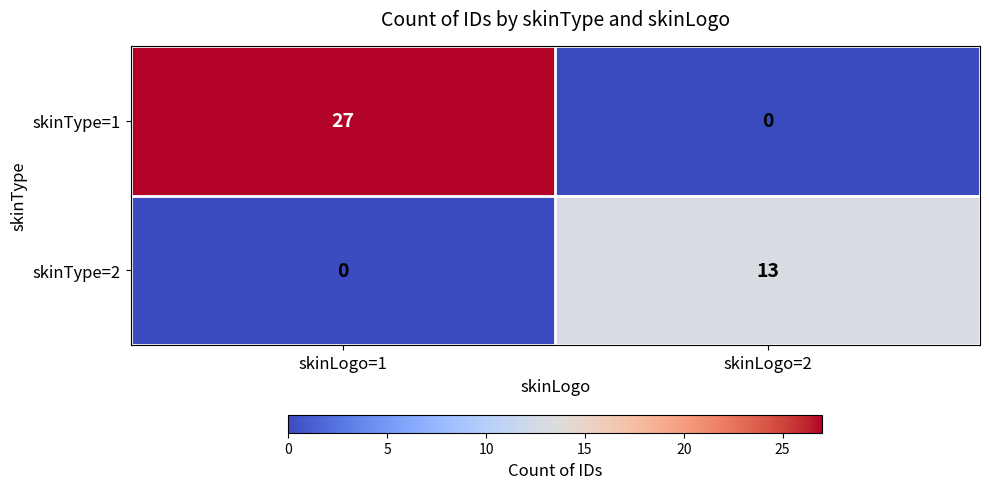

What is the difference between the skinType=1 values at skinLogo=2 and skinLogo=1?

27